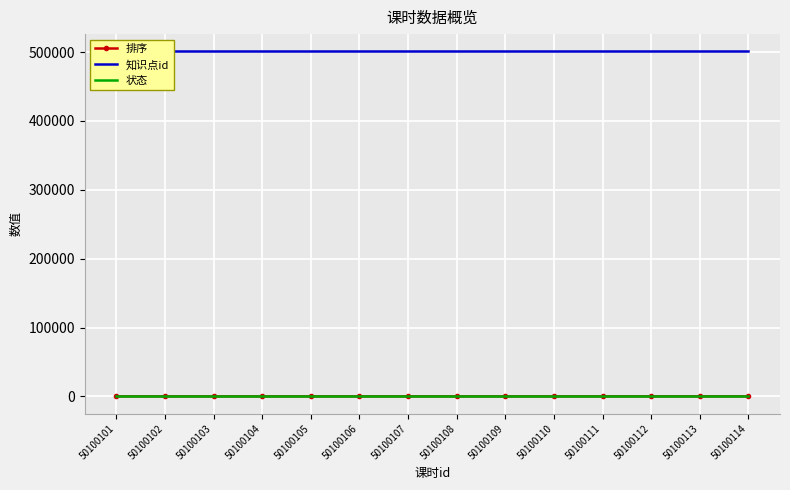

At which category is the sum across all series the highest?

50100114